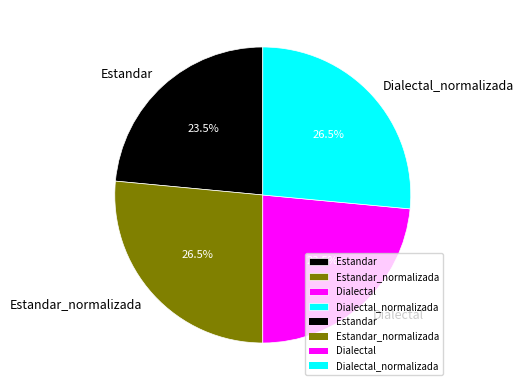

Is there a majority slice in this chart?

No